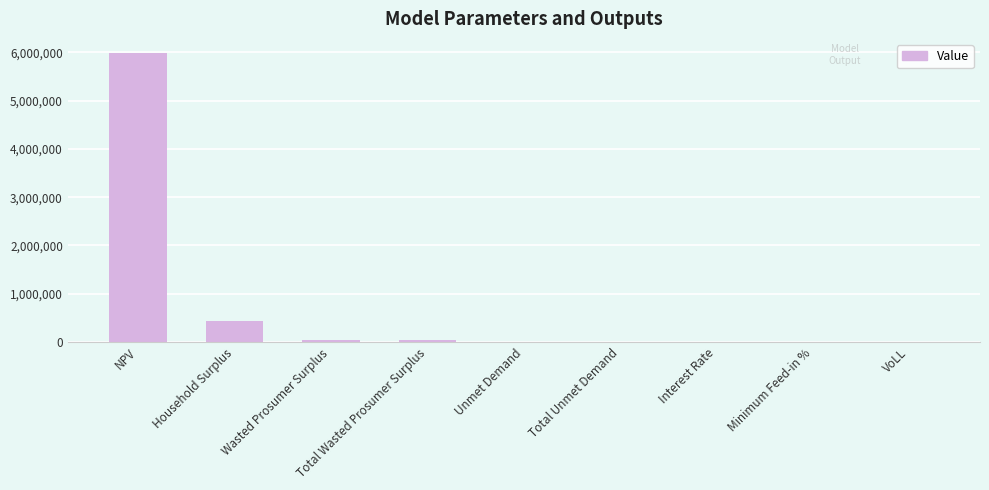

At which category does the chart reach its peak across all series?

NPV